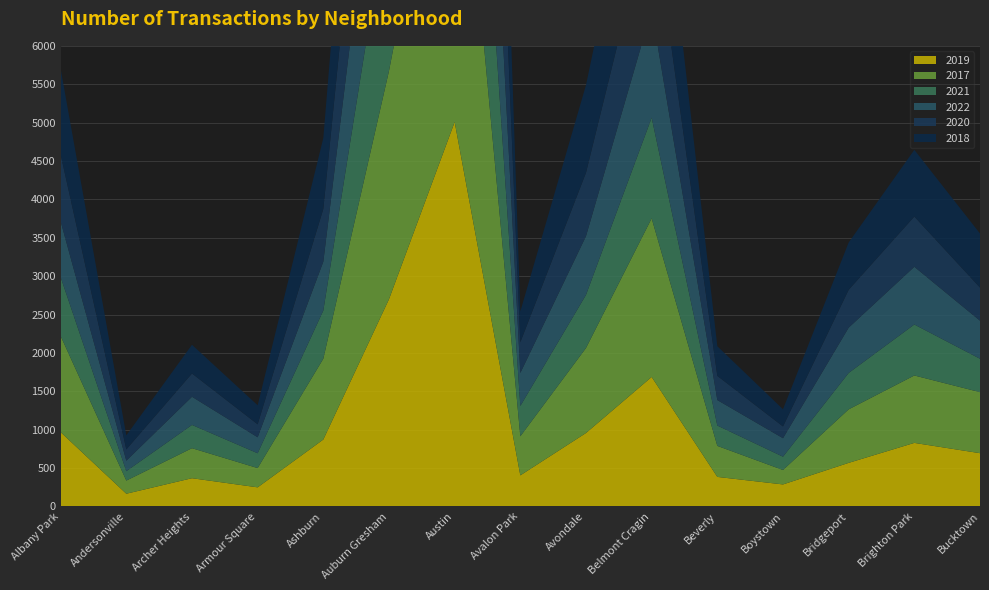

How many lines are shown in the chart?

6